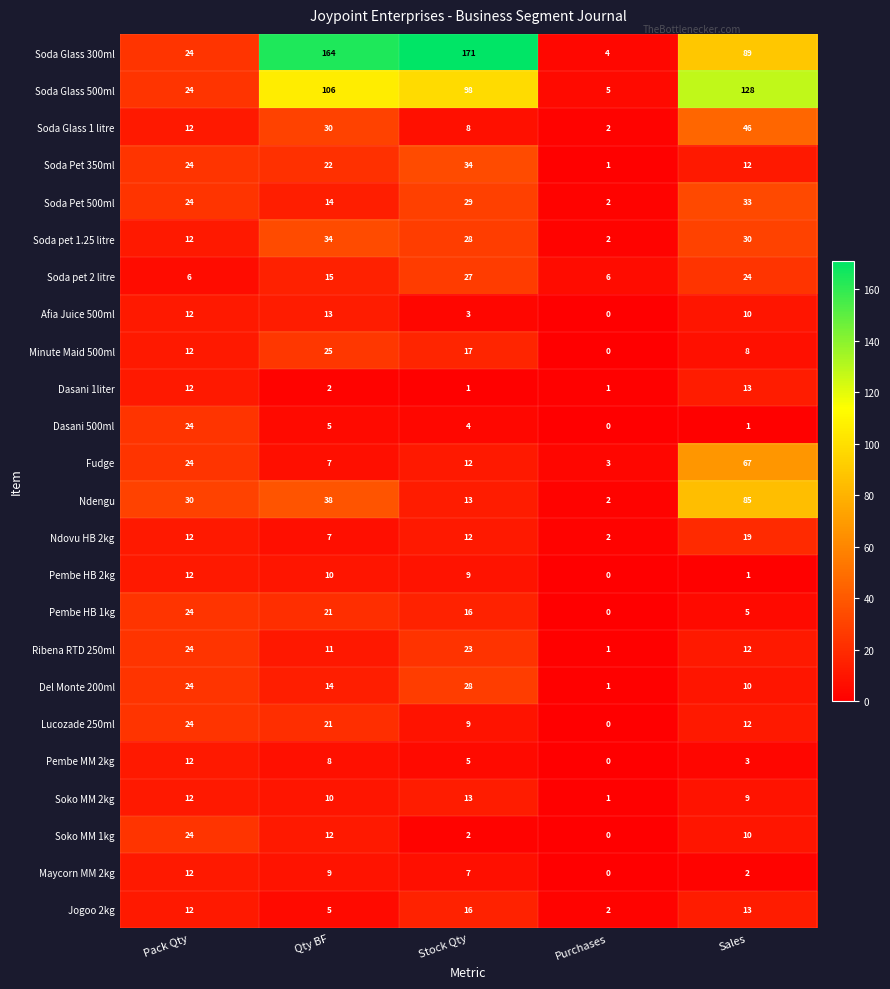

What is the difference between the Pembe HB 1kg values at Sales and Pack Qty?

19